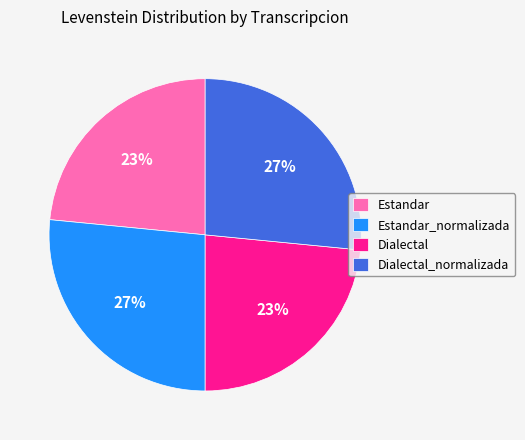

Does any single category account for the majority?

No